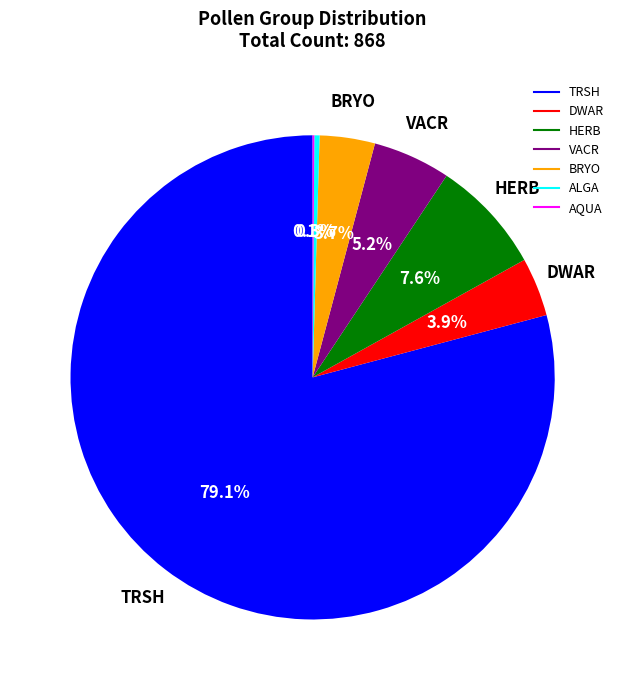

True or false: VACR accounts for 16% of the total.

False